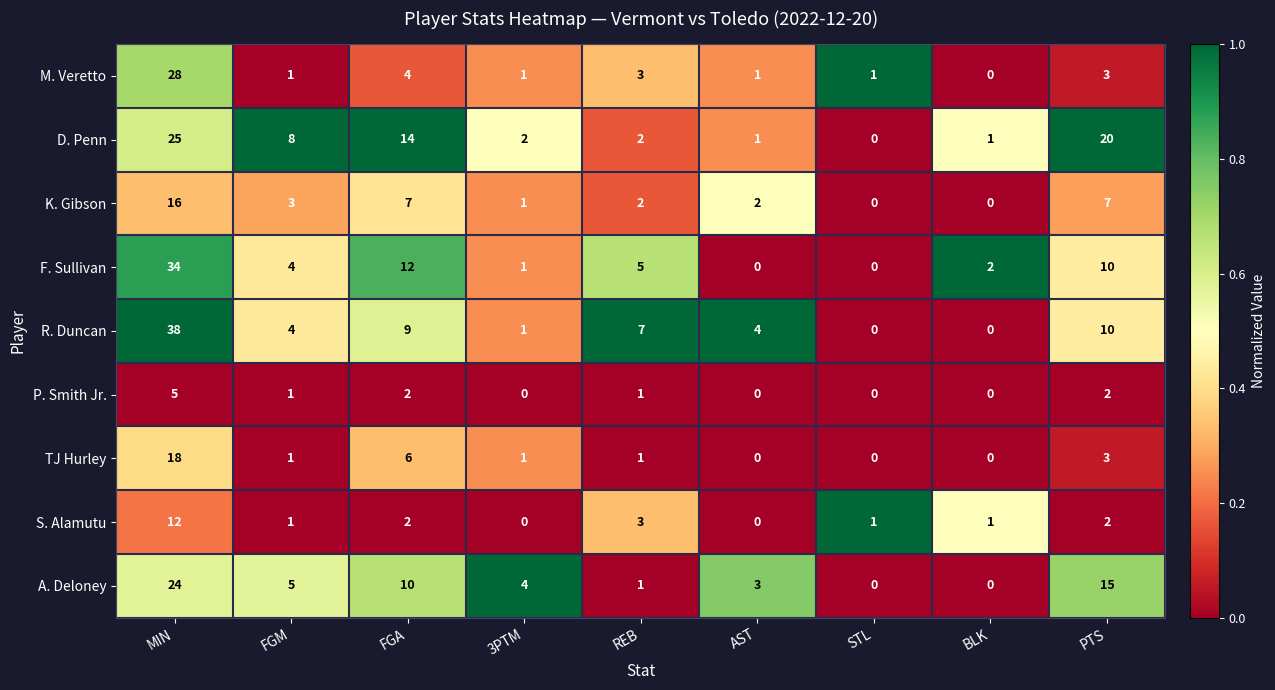

Which series has the largest range (max minus min)?

R. Duncan